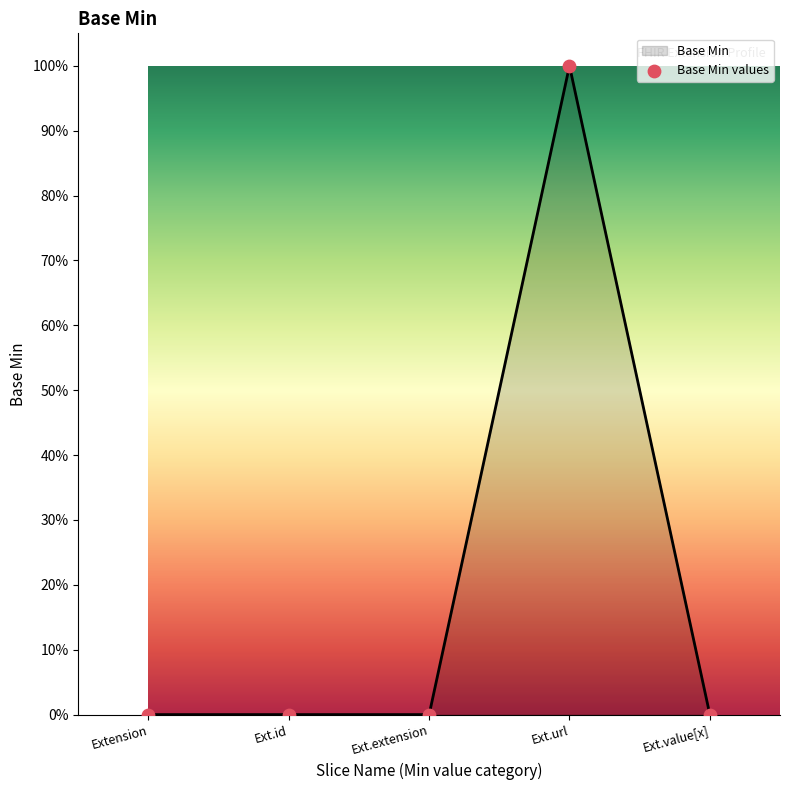

Which has a higher value, Ext.url or Ext.extension?

Ext.url